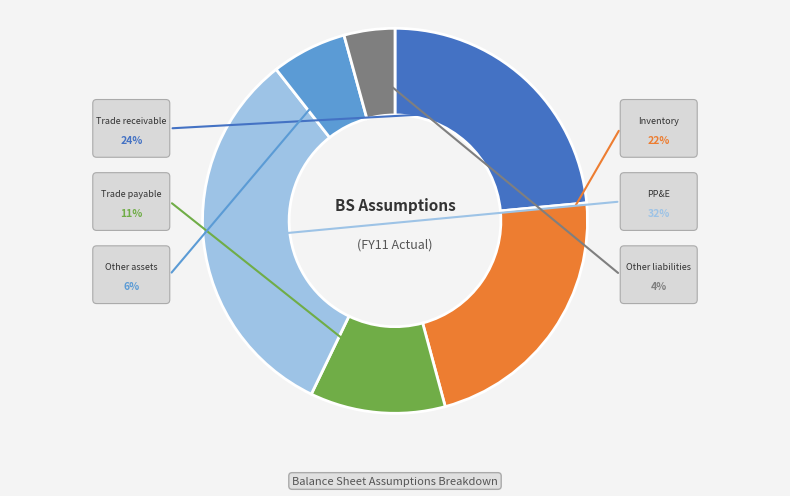

To the nearest percent, what is the difference between the largest and smallest slice percentages?

28%